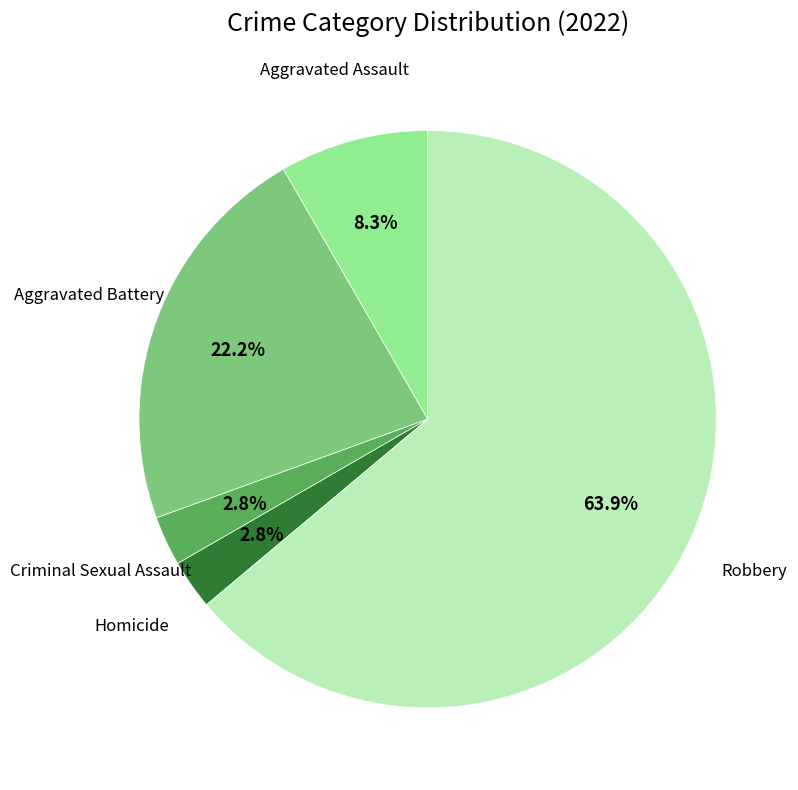

Does any single category account for the majority?

Yes